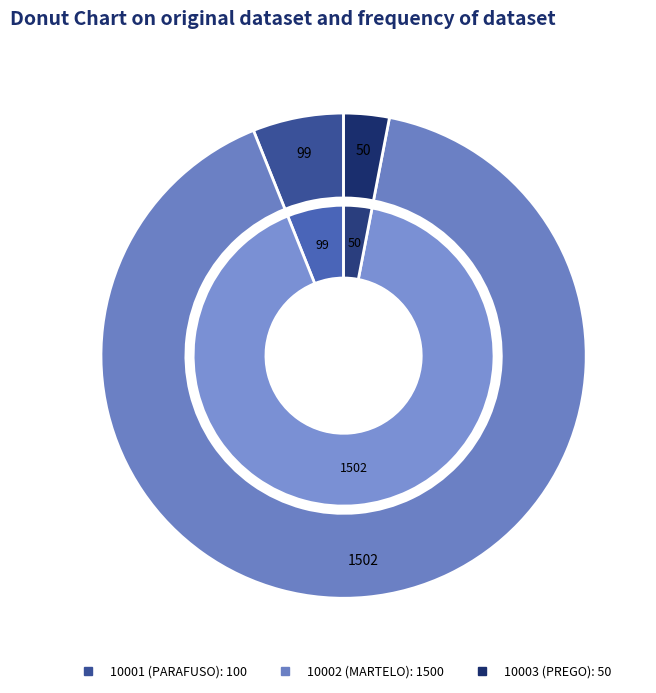

Count the number of slices in the pie.

3